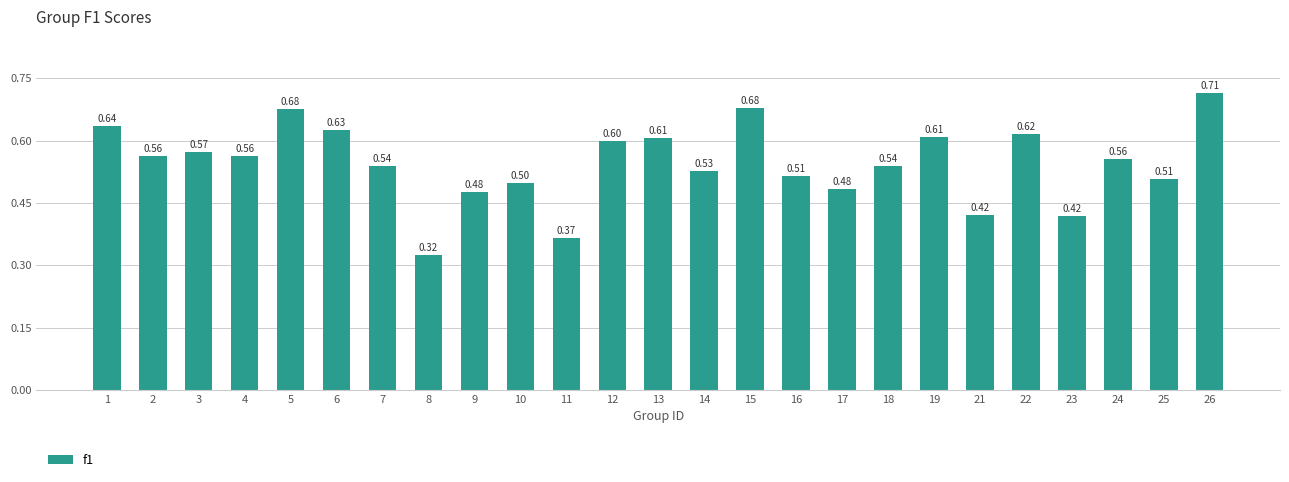

Are the bars grouped side by side (vs. stacked)?

No